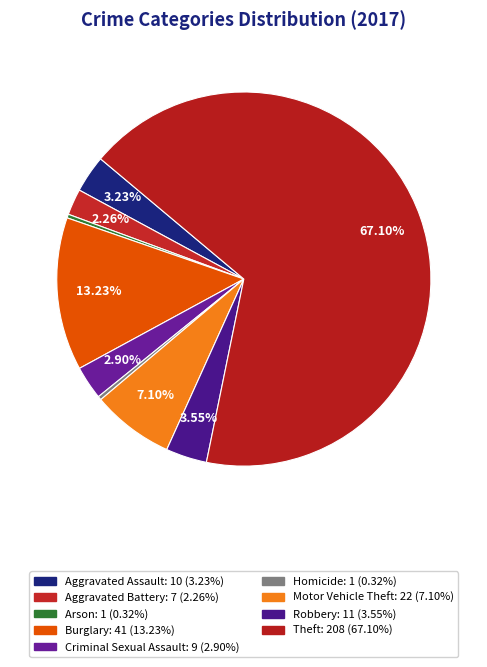

Is Theft the majority of the pie?

Yes